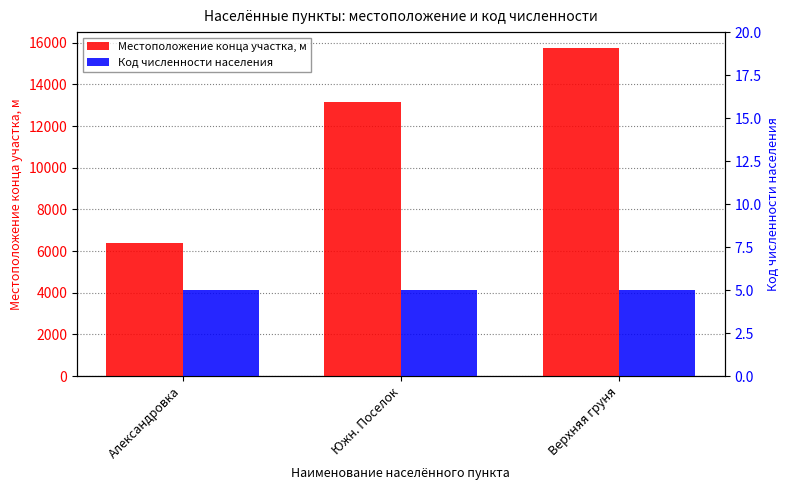

Rank the categories by Местоположение конца участка, м value from lowest to highest.

Александровка, Южн. Поселок, Верхняя груня